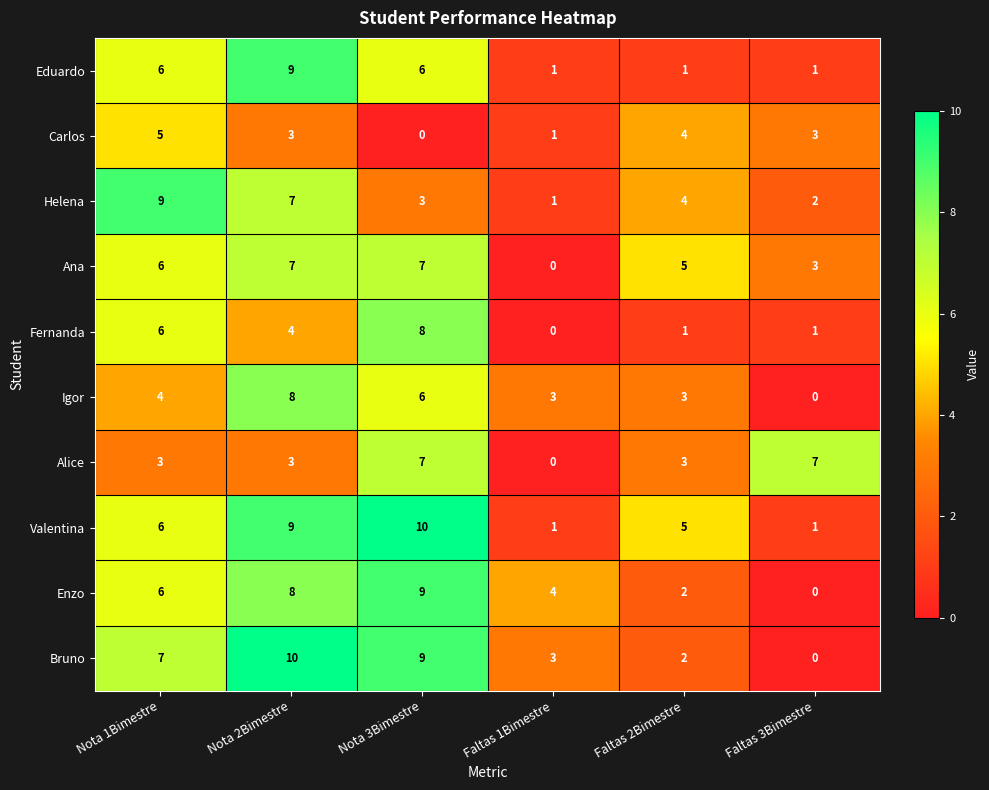

The Alice series shows 10 at Nota 3Bimestre. True or false?

False